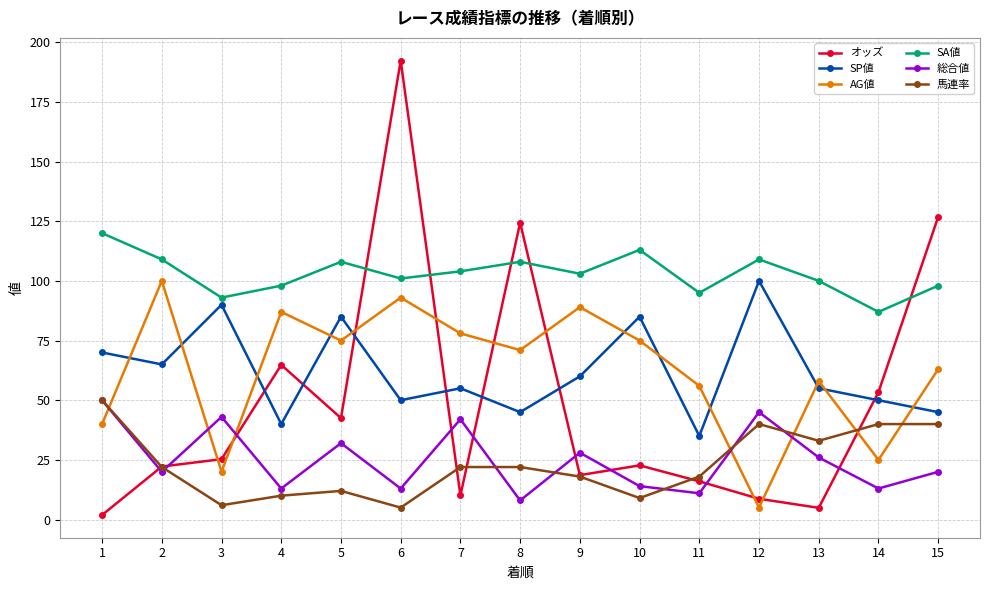

What is the value of the AG値 point at the 9th from the left?

89.0